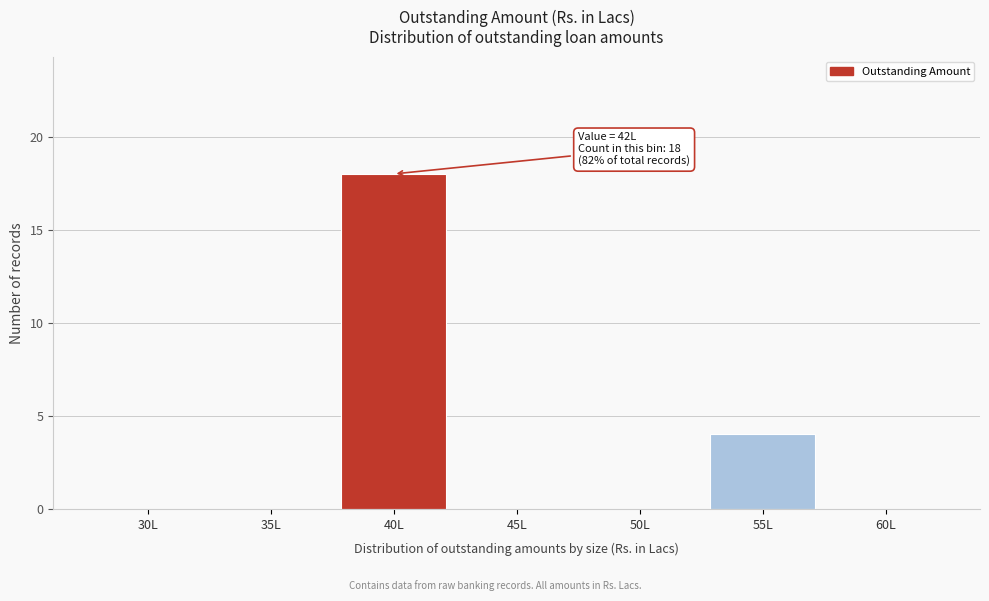

Reading left to right, extract all data points from this chart.

30L=0	35L=0	40L=18	45L=0	50L=0	55L=4	60L=0